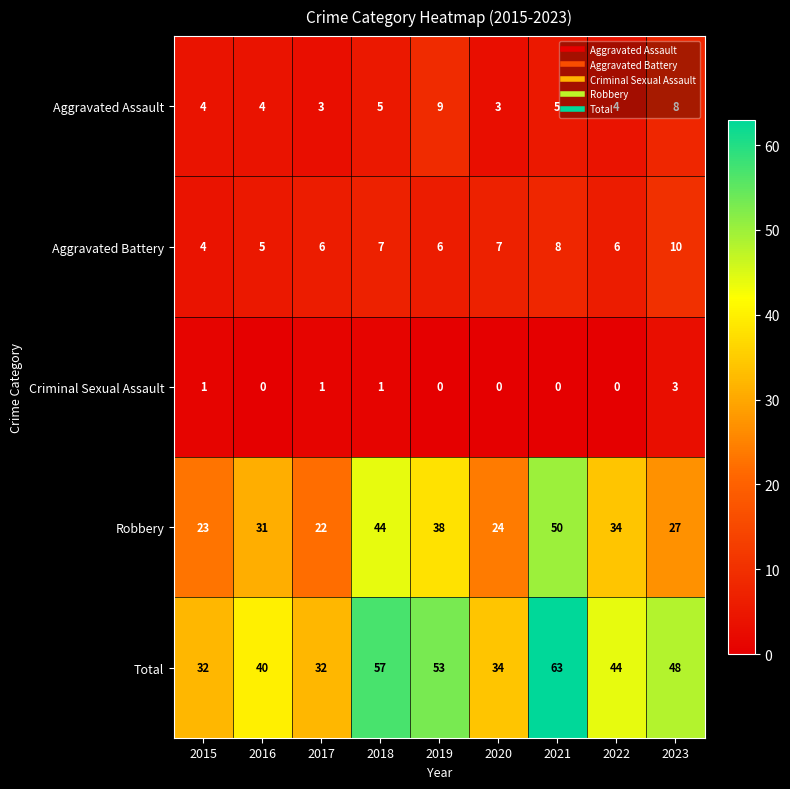

At which category is the sum across all series the highest?

2021